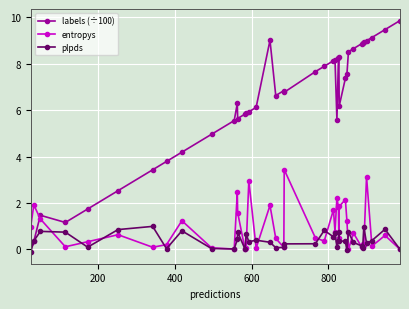

Rank the series by their maximum value, from lowest to highest.

plpds, entropys, labels (÷100)